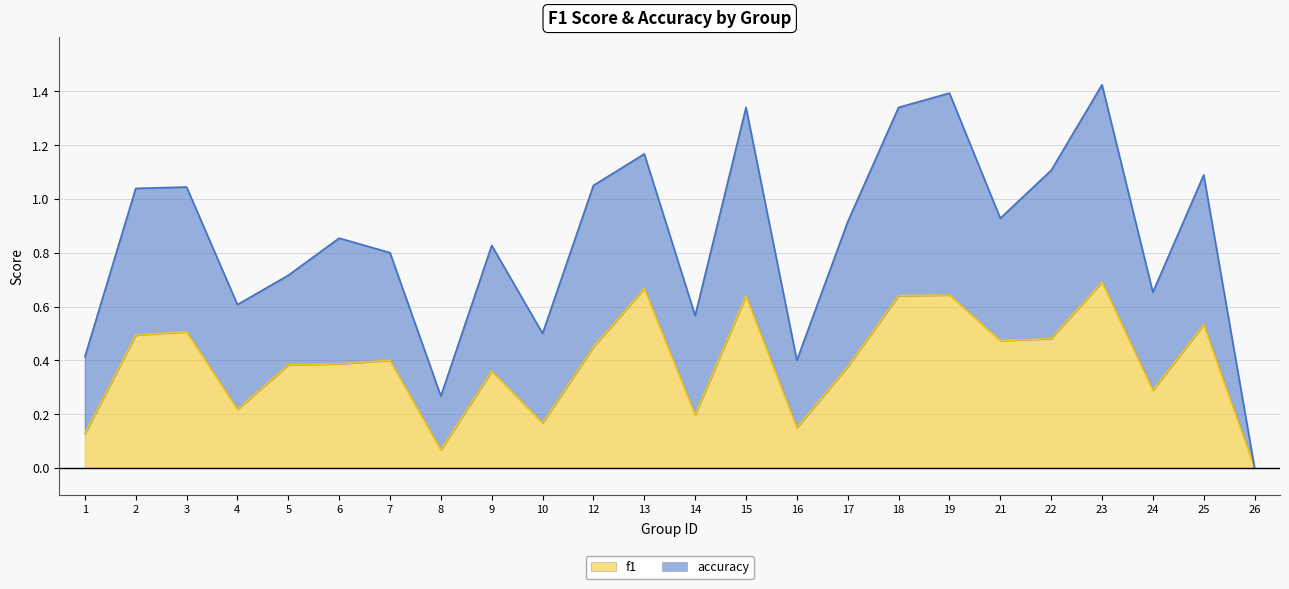

What is the difference between the maximum and second lowest values?

0.6